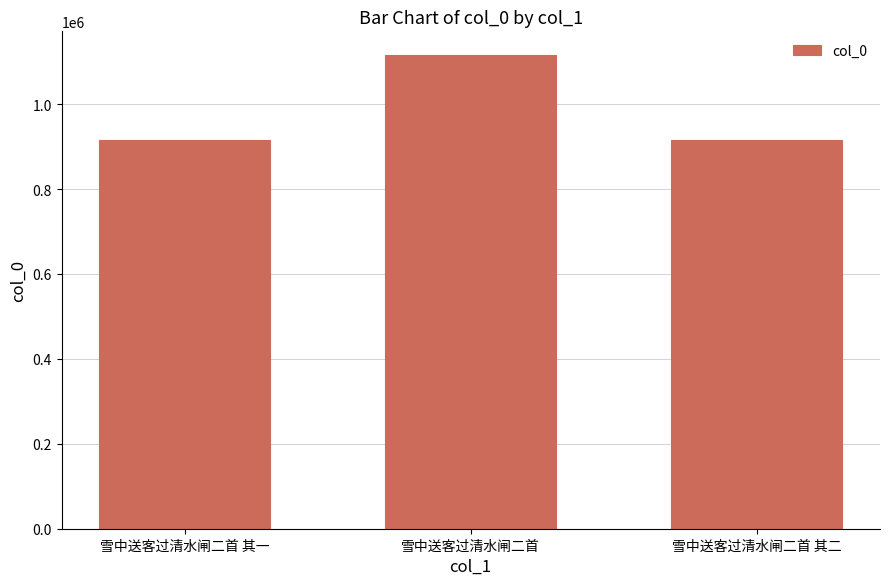

What is the change in value from 雪中送客过清水闸二首 其一 to 雪中送客过清水闸二首?

+199828